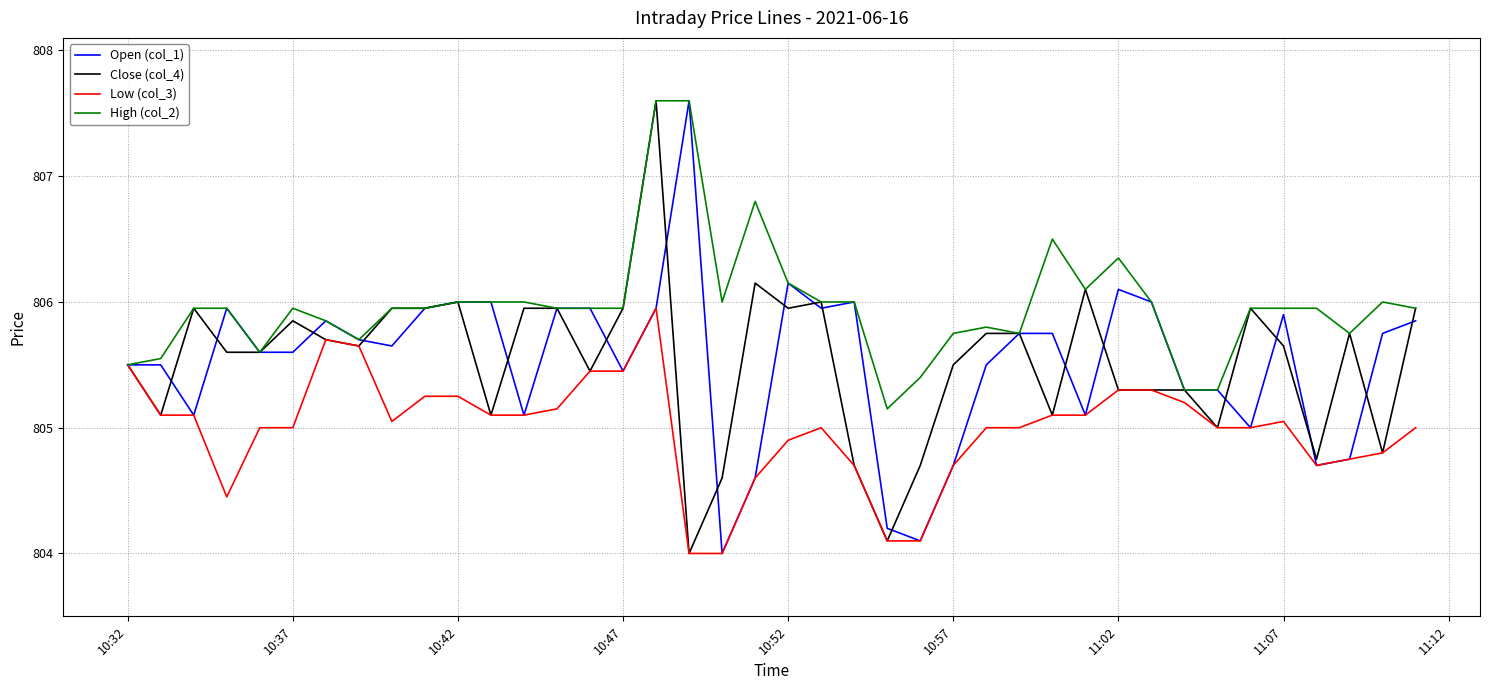

What is the lowest value of the Open (col_1) series?

804.0